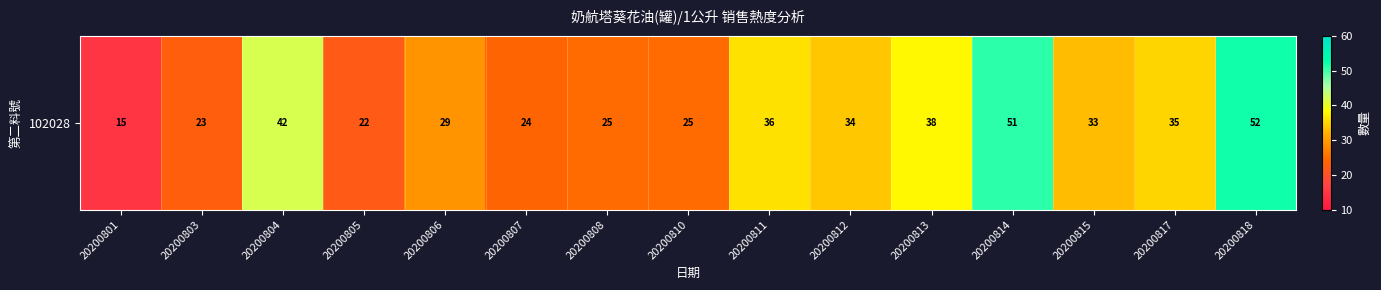

What is the maximum value shown in the chart?

52